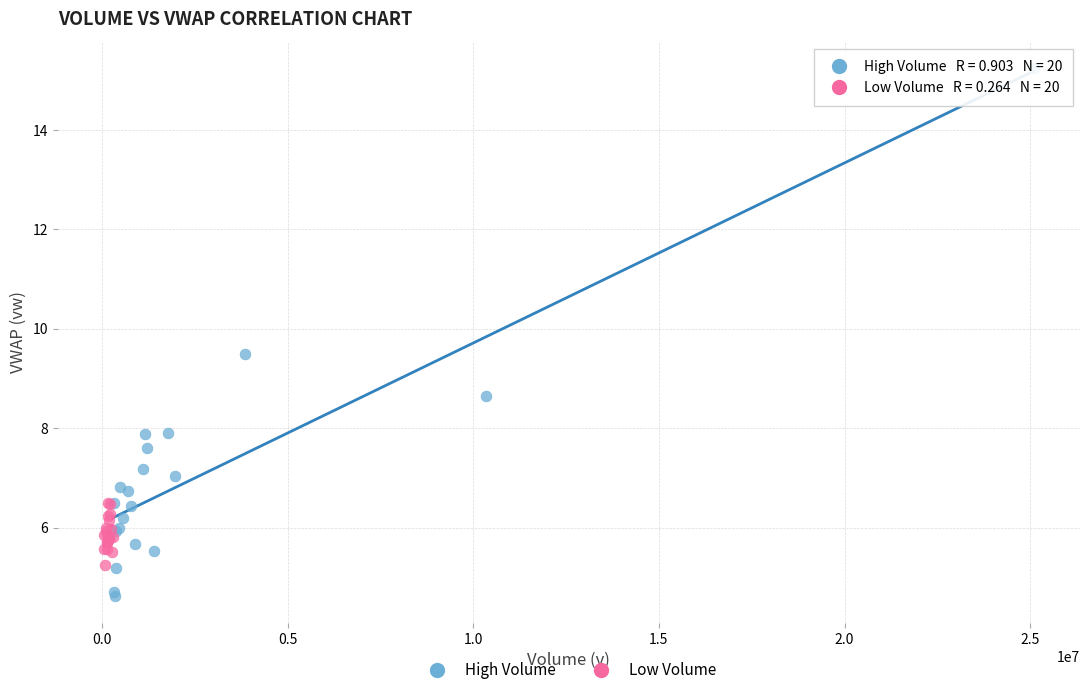

Which series has the widest spread of Y values?

High Volume